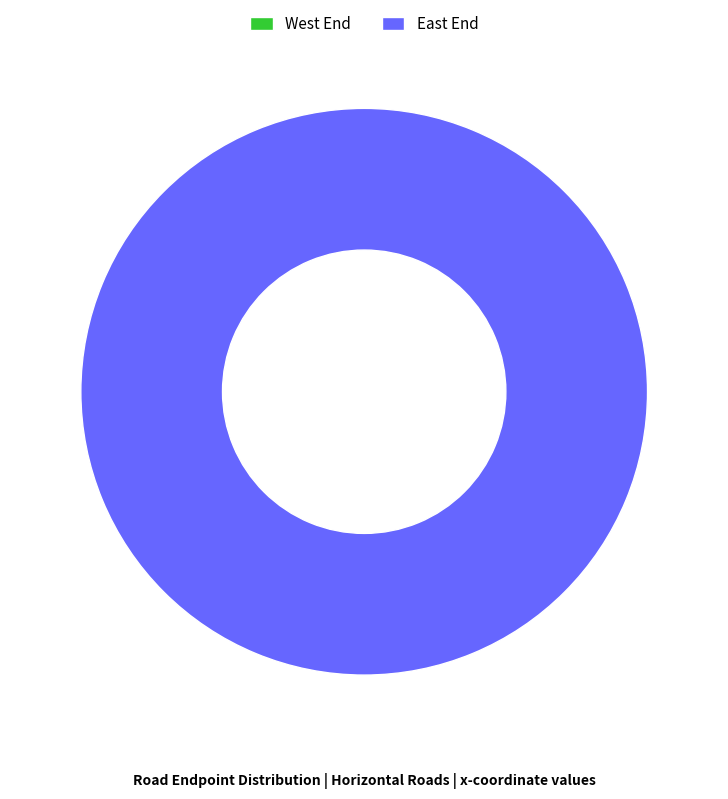

How many slices are in this pie chart?

2